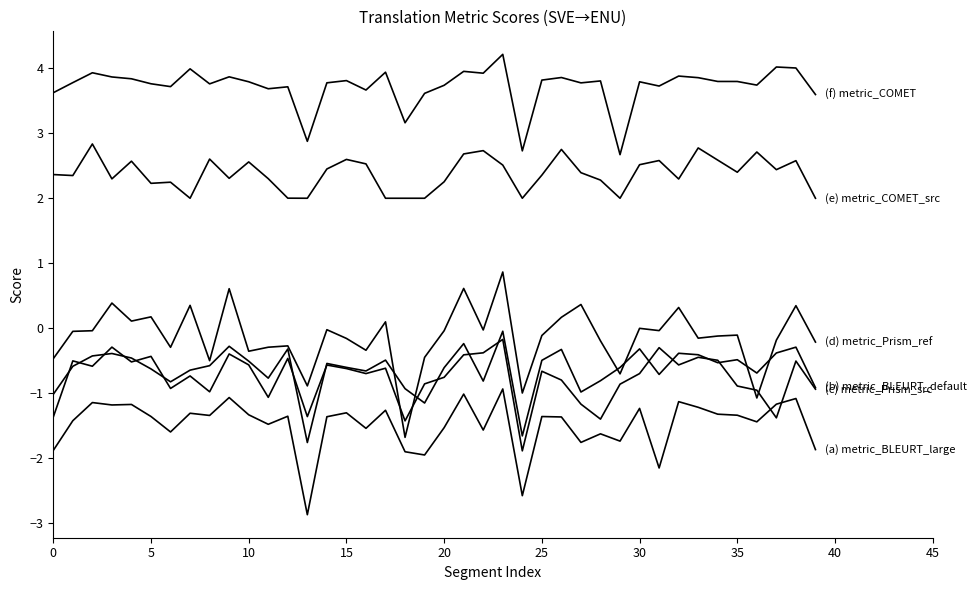

Is this an area chart (filled region under the line)?

No